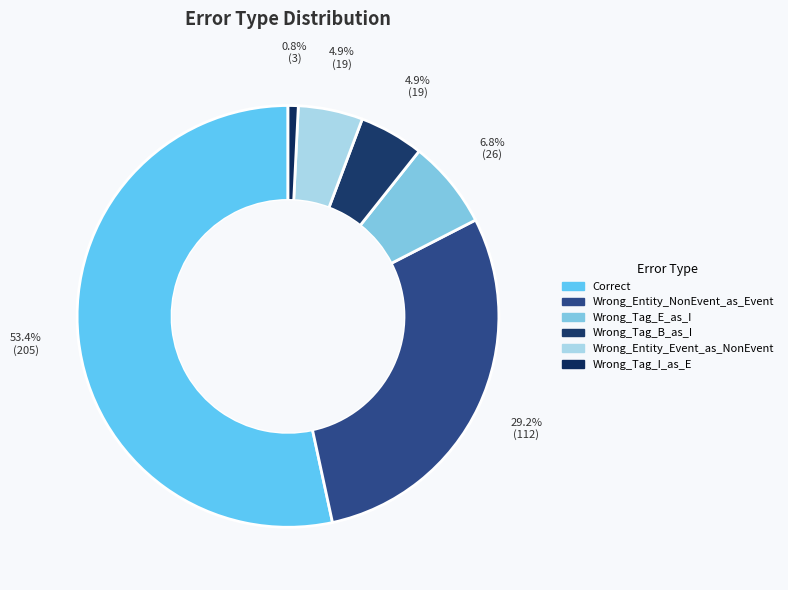

Which category accounts for the majority?

Correct